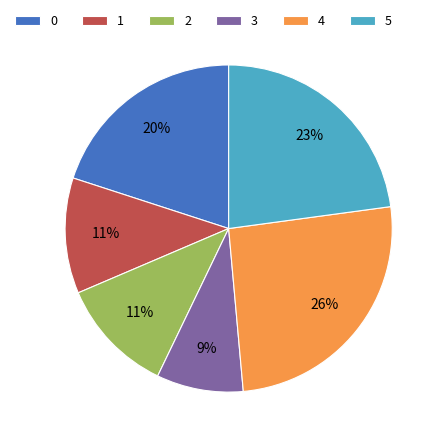

Is it true that 1 is 17% of the pie?

False